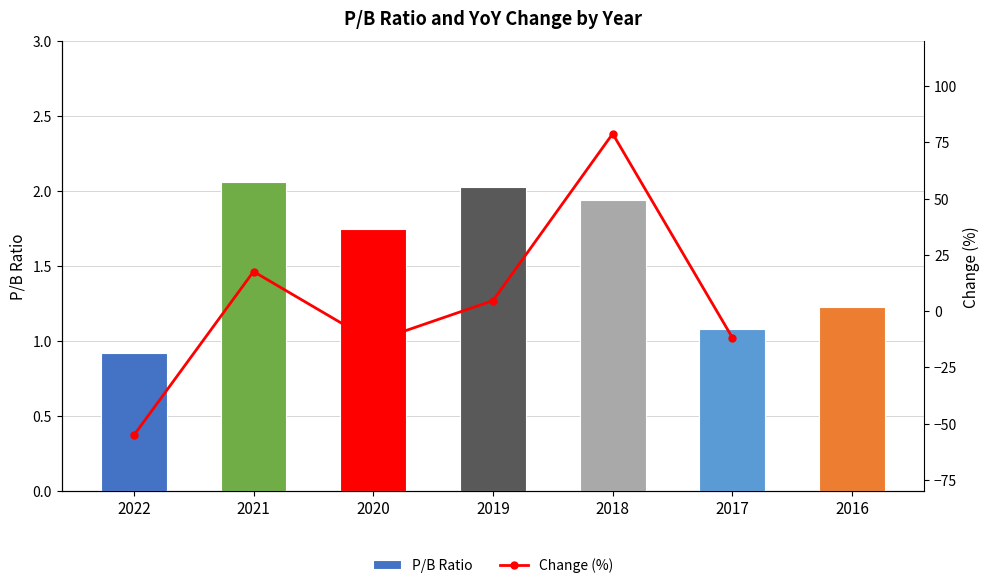

Reading right to left, what are all the values shown in this chart?

1.2	1.1	1.9	2.0	1.8	2.1	0.9